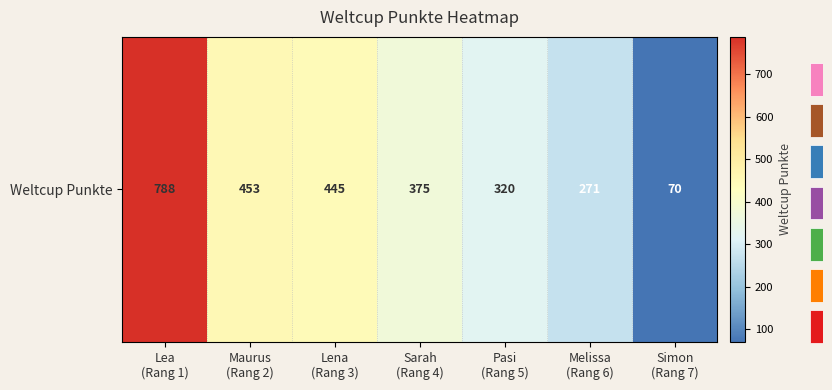

What is the sum of all values?

2722